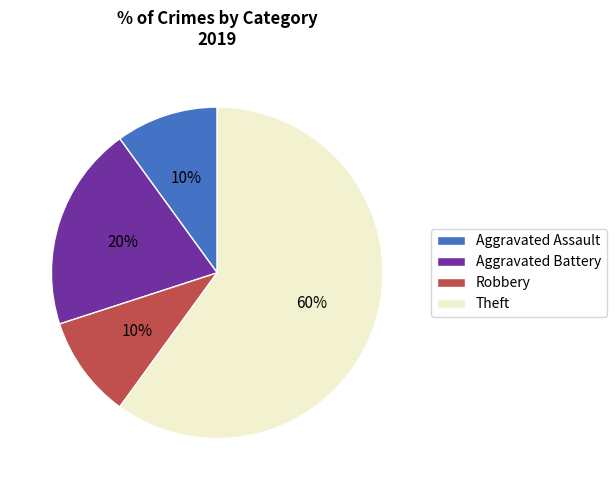

Which category has the biggest portion of the pie?

Theft